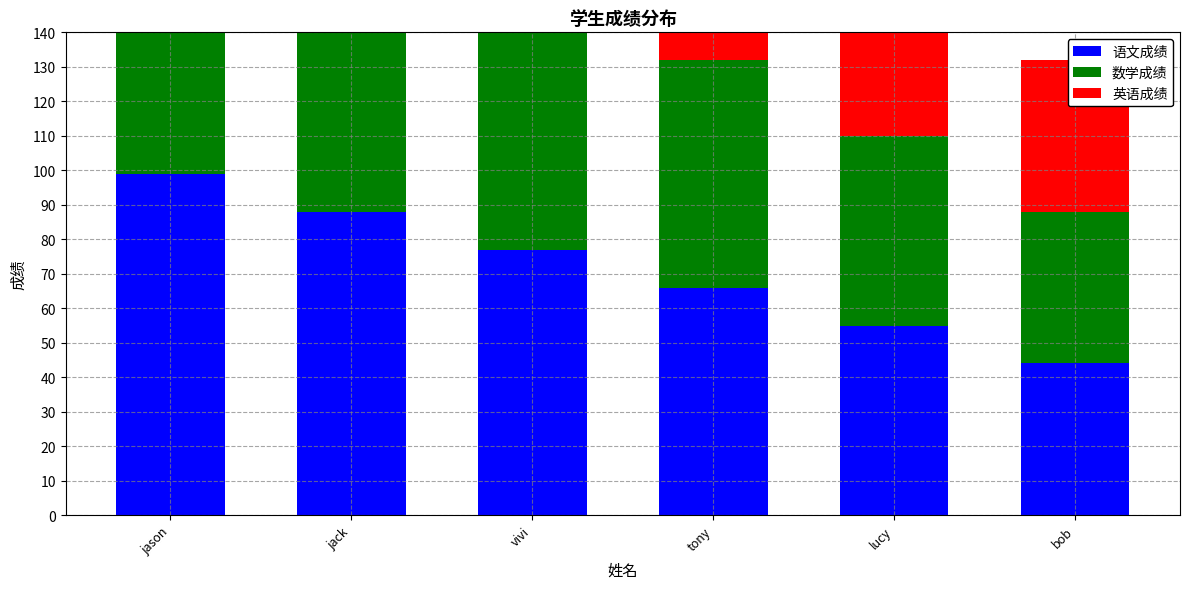

List the labels in order of 语文成绩 value, smallest first.

bob, lucy, tony, vivi, jack, jason